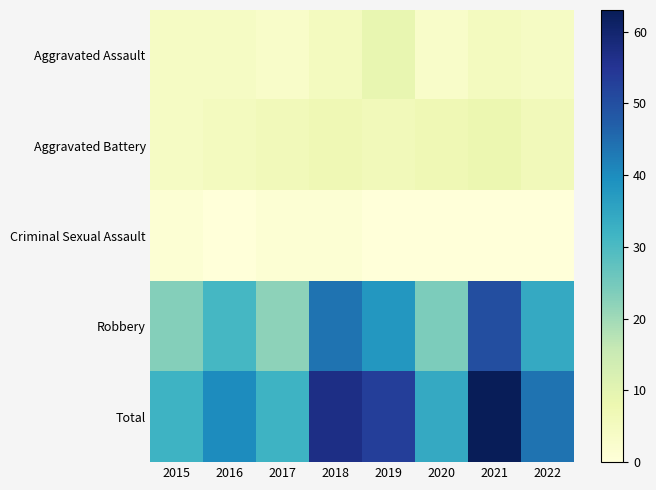

Reading left to right, extract all data points from this chart.

Aggravated Assault: 2015=4	2016=4	2017=3	2018=5	2019=9	2020=3	2021=5	2022=4
Aggravated Battery: 2015=4	2016=5	2017=6	2018=7	2019=6	2020=7	2021=8	2022=6
Criminal Sexual Assault: 2015=1	2016=0	2017=1	2018=1	2019=0	2020=0	2021=0	2022=0
Robbery: 2015=23	2016=31	2017=22	2018=44	2019=38	2020=24	2021=50	2022=34
Total: 2015=32	2016=40	2017=32	2018=57	2019=53	2020=34	2021=63	2022=44